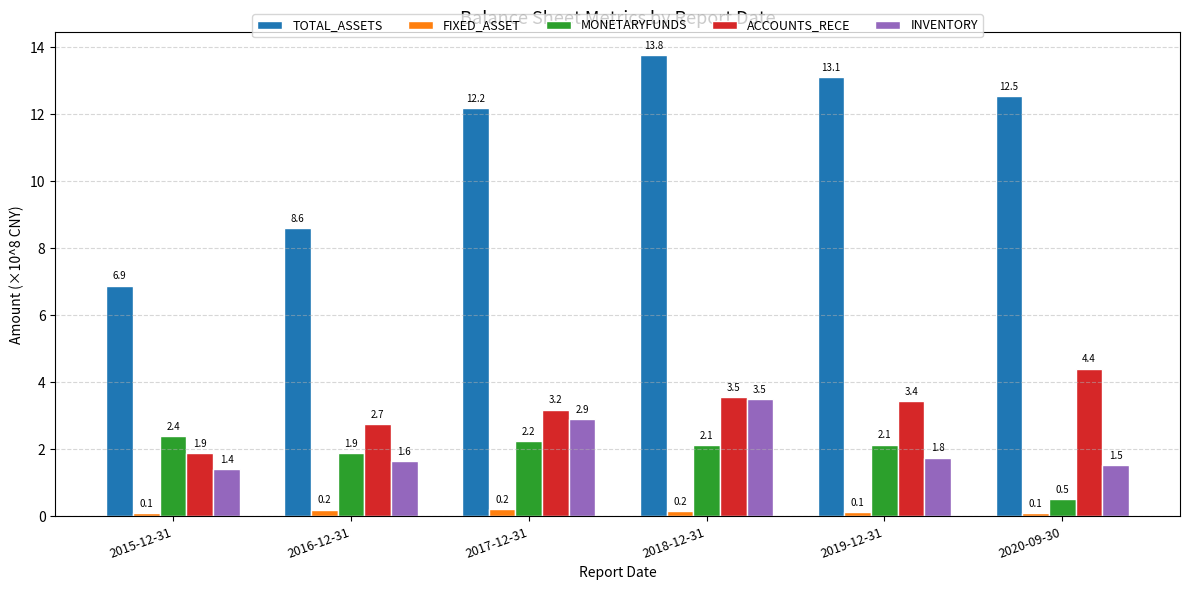

At how many categories does at least one series exceed 2?

6